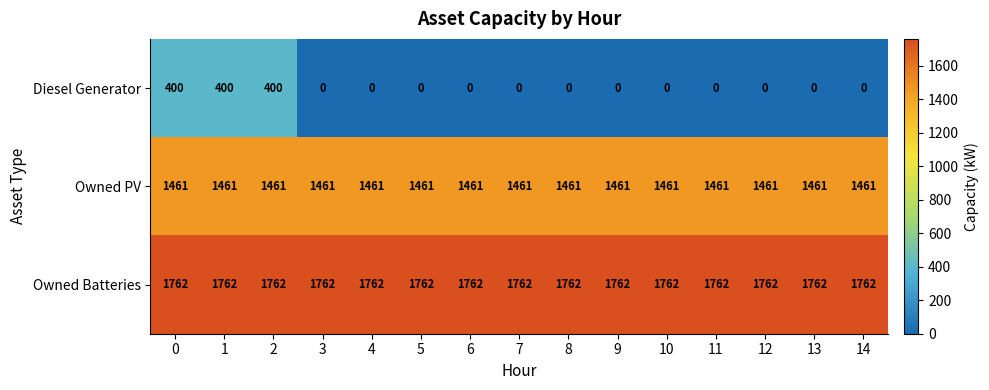

What is the sum of the Owned Batteries values at 3 and 9?

3524